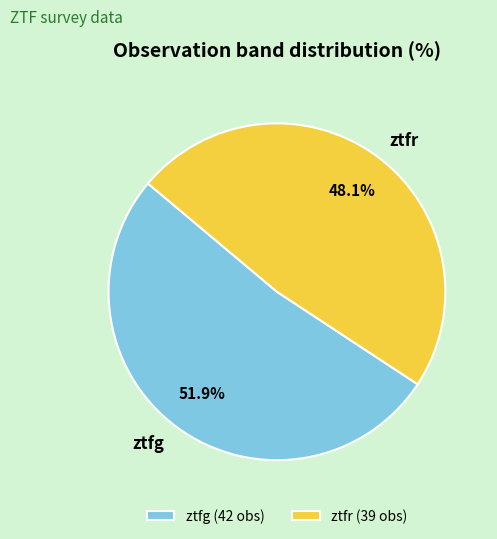

To the nearest percent, what percentage of the pie is ztfg?

52%